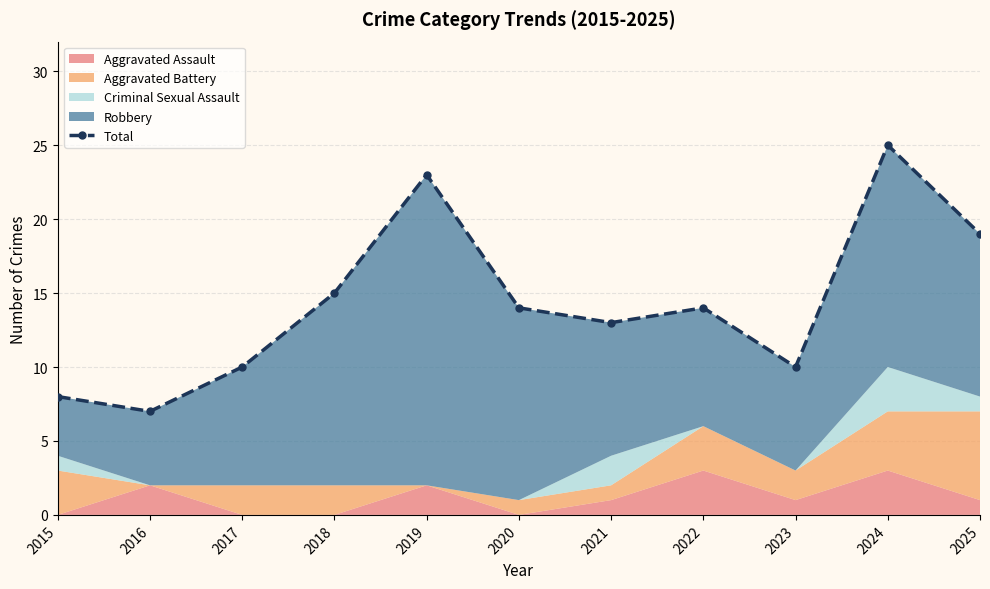

Count the values in the range 10 to 19.

7